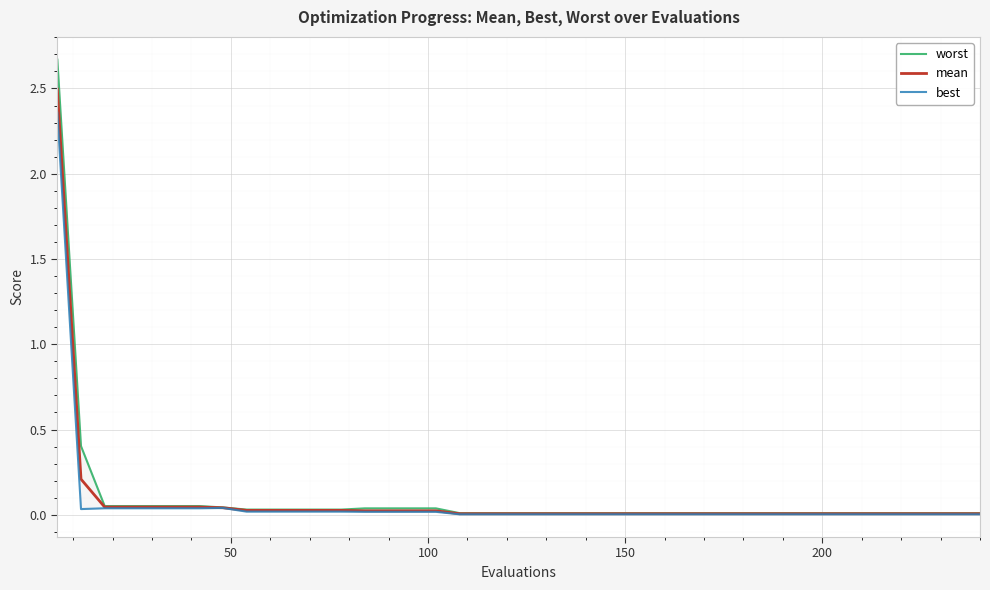

True or false: mean has more than 2 interior local peaks.

False